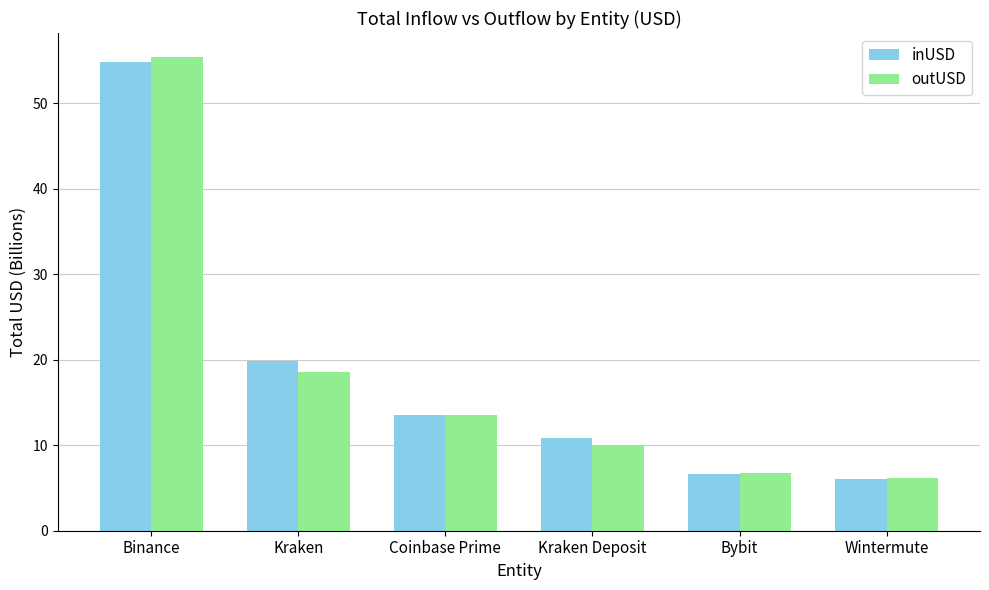

What is the lowest value of the outUSD series?

6.2